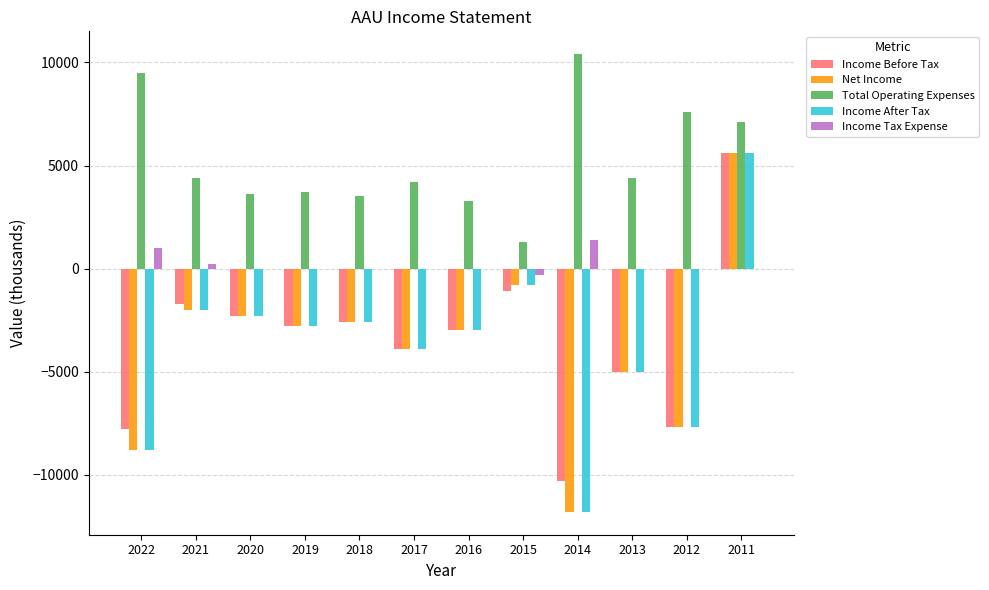

Are the bars horizontal?

No